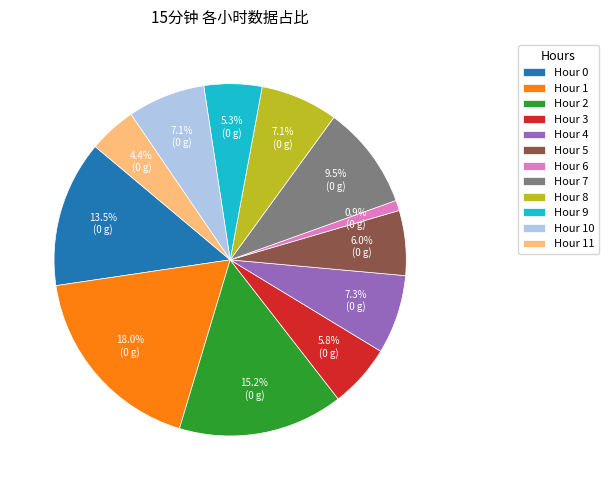

What is the total percentage of Hour 7 and Hour 1?

27.5%